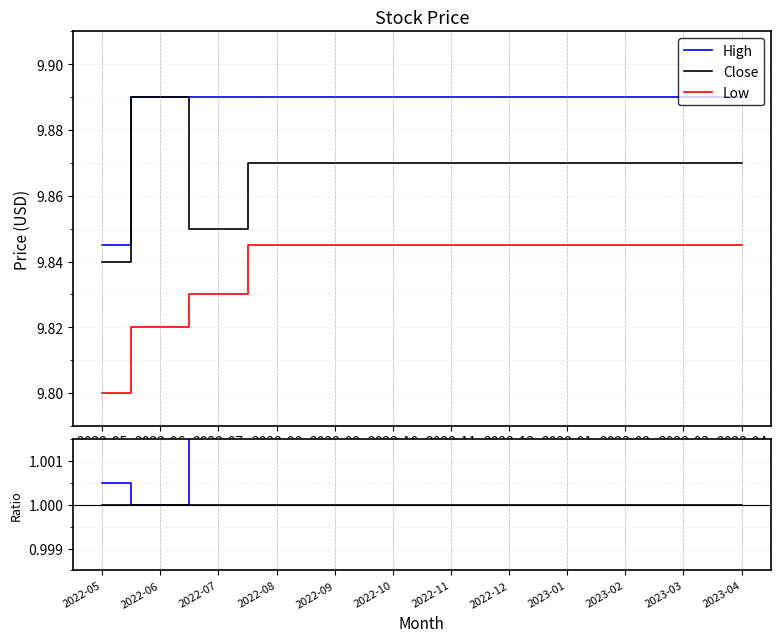

At which category does High reach its first local peak?

2022-07